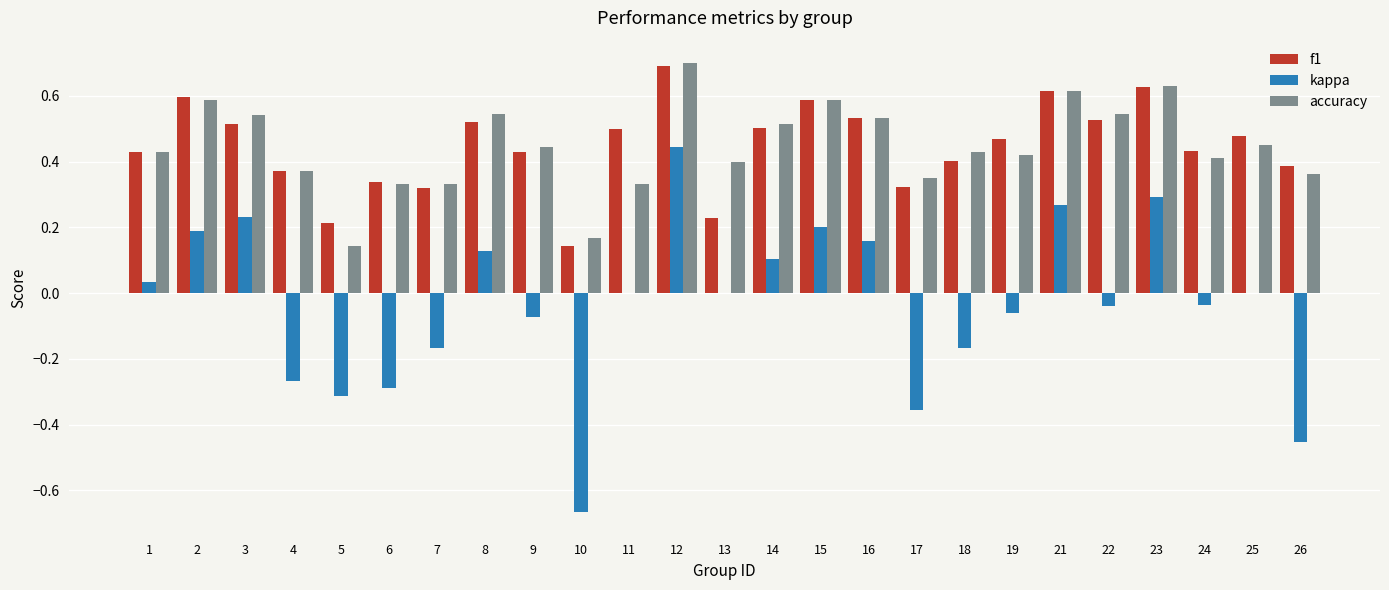

Are the bars grouped side by side (vs. stacked)?

Yes